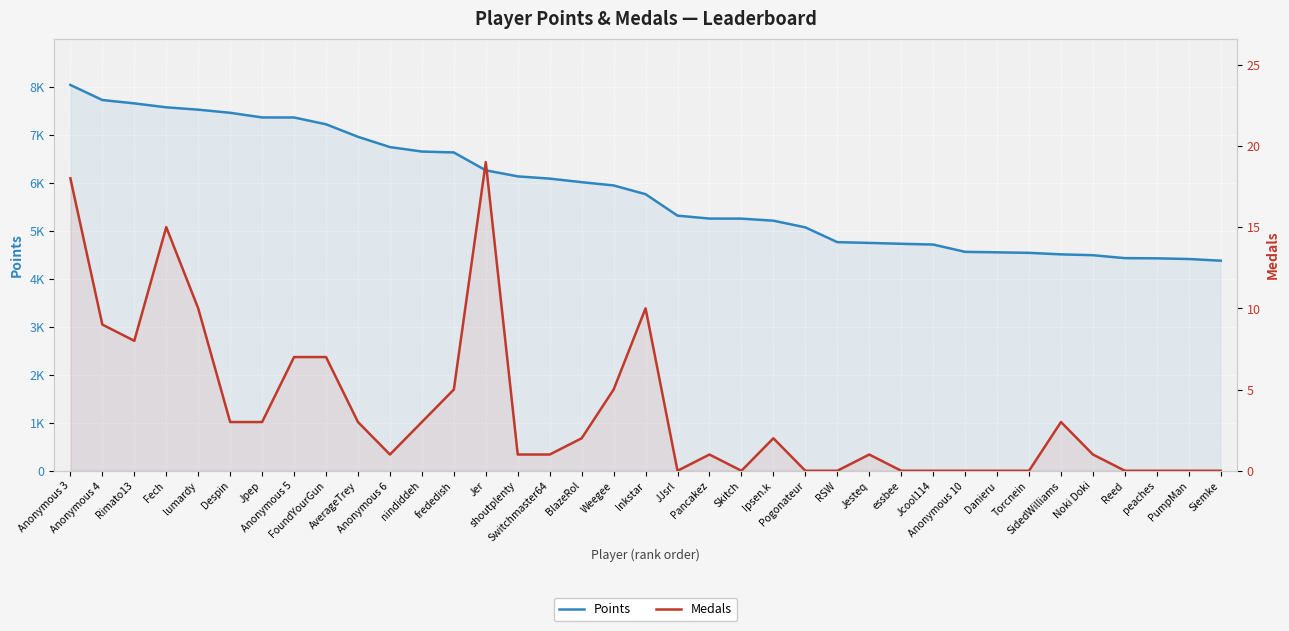

Which series has the largest range (max minus min)?

Points